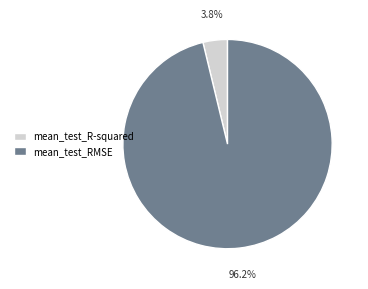

To the nearest percent, what portion does mean_test_R-squared represent?

4%